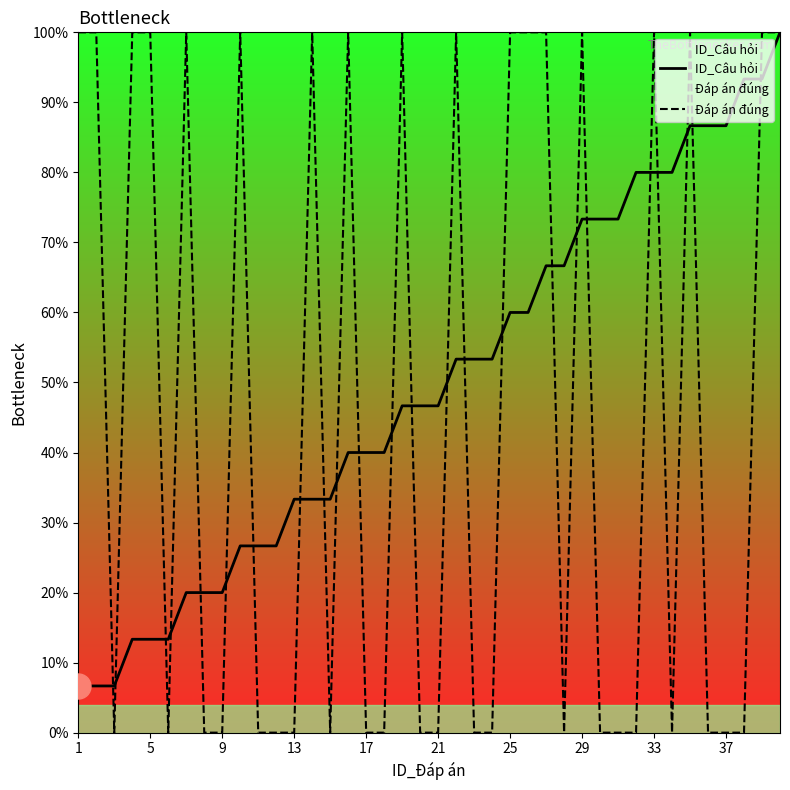

How many interior local valleys does the Đáp án đúng series have?

5